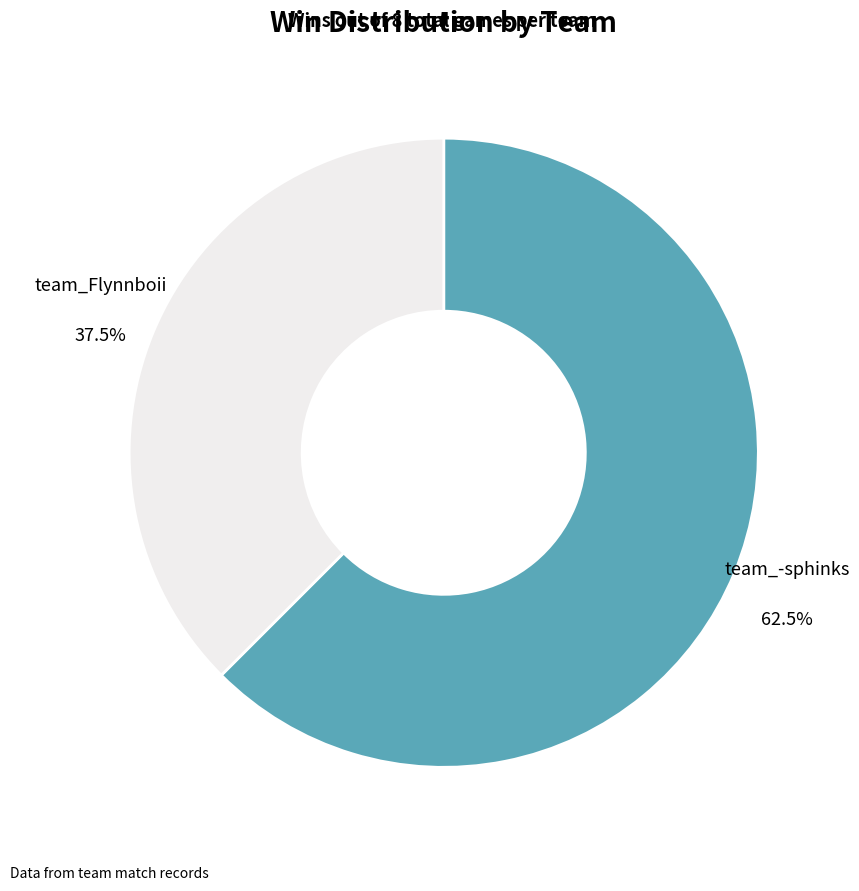

To the nearest percent, what is the combined percentage of team_-sphinks and team_Flynnboii?

100%